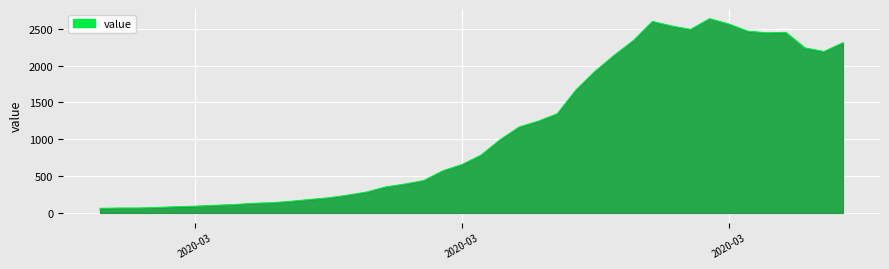

What is the difference between the maximum and minimum values?

2577